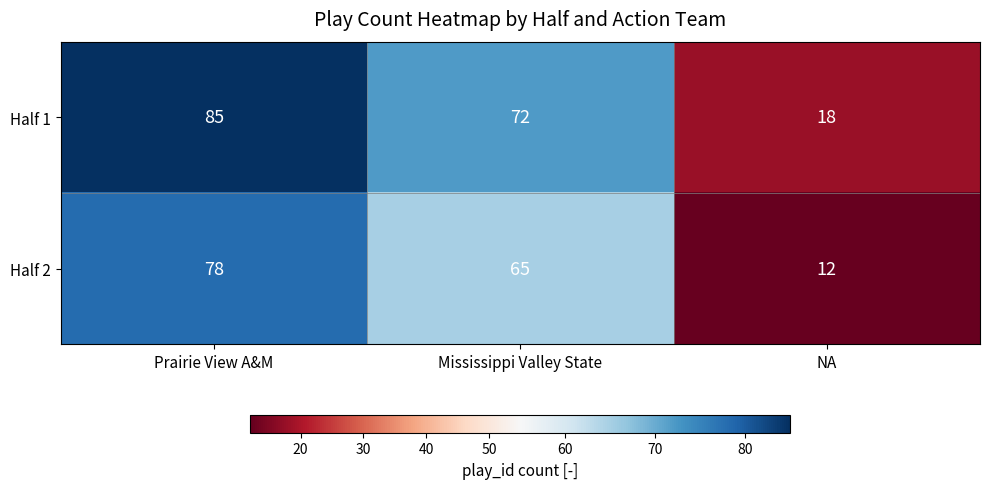

Count the number of categories in the chart.

3